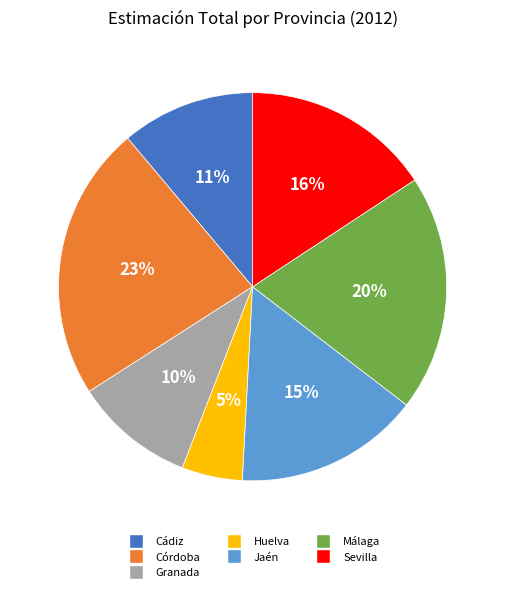

What percentage is the Huelva slice, to the nearest percent?

5%